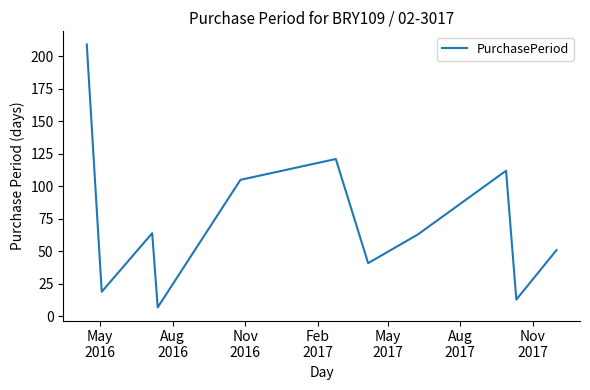

What is the minimum value shown in the chart?

7